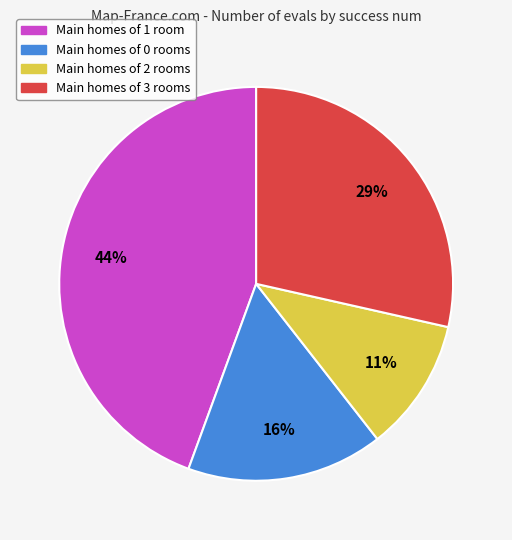

To the nearest percent, what is the difference between the largest and smallest slice percentages?

33%